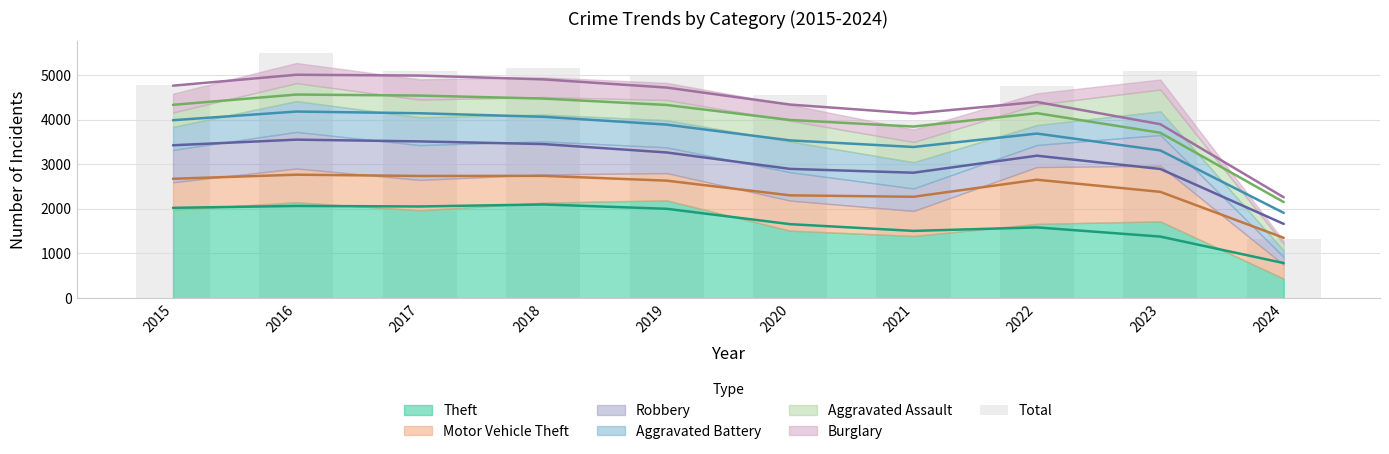

What is the average value?

4521